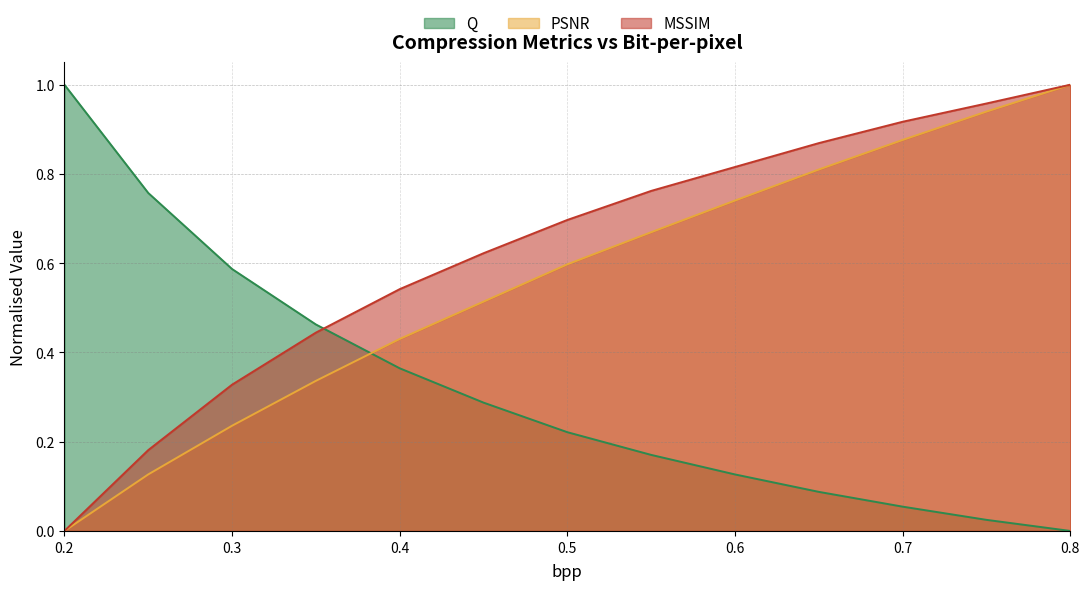

Reading right to left, transcribe all the data shown in this chart.

Q: 0.8=0.0	0.75=0.0	0.7=0.1	0.65=0.1	0.6=0.1	0.55=0.2	0.5=0.2	0.45=0.3	0.4=0.4	0.35=0.5	0.3=0.6	0.25=0.8	0.2=1.0
PSNR: 0.8=1.0	0.75=0.9	0.7=0.9	0.65=0.8	0.6=0.7	0.55=0.7	0.5=0.6	0.45=0.5	0.4=0.4	0.35=0.3	0.3=0.2	0.25=0.1	0.2=0.0
MSSIM: 0.8=1.0	0.75=1.0	0.7=0.9	0.65=0.9	0.6=0.8	0.55=0.8	0.5=0.7	0.45=0.6	0.4=0.5	0.35=0.4	0.3=0.3	0.25=0.2	0.2=0.0